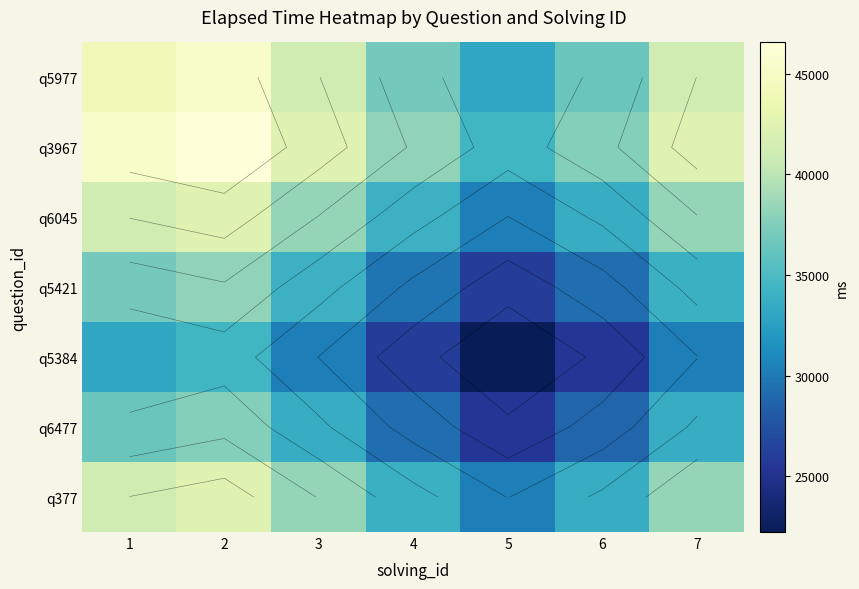

At how many categories does at least one series exceed 38647?

4